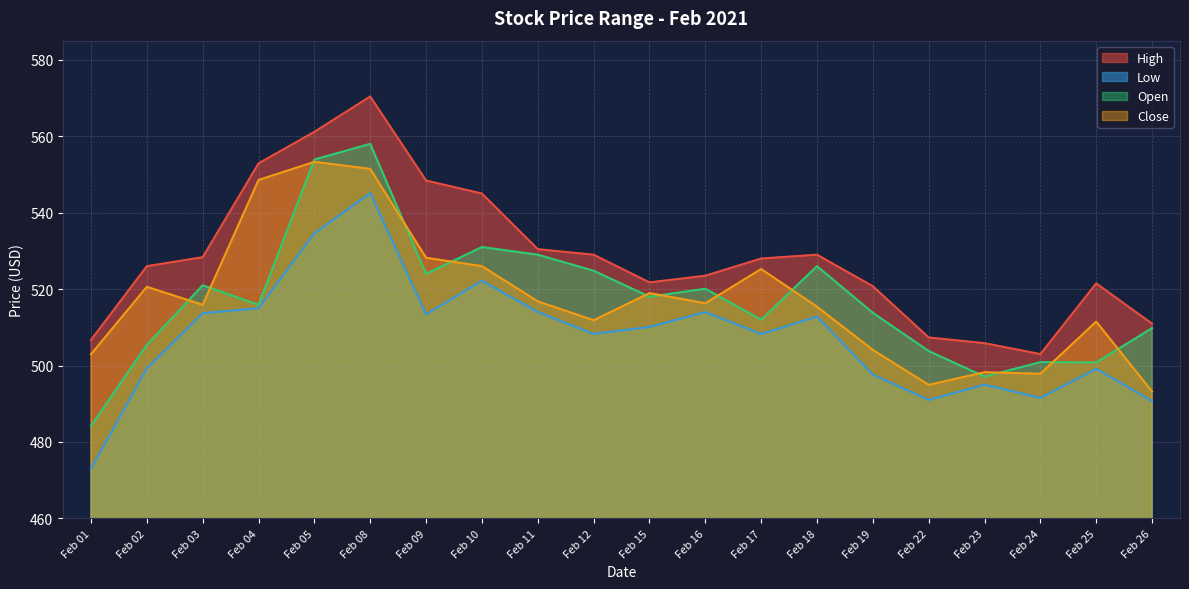

At which category does the chart reach its peak across all series?

Feb 08